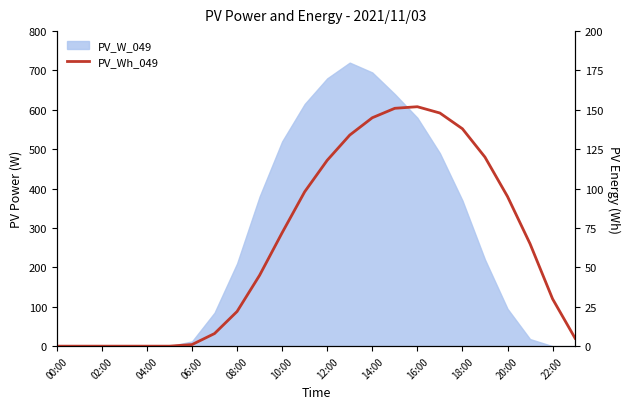

True or false: the data shows 74 at 18:00.

False